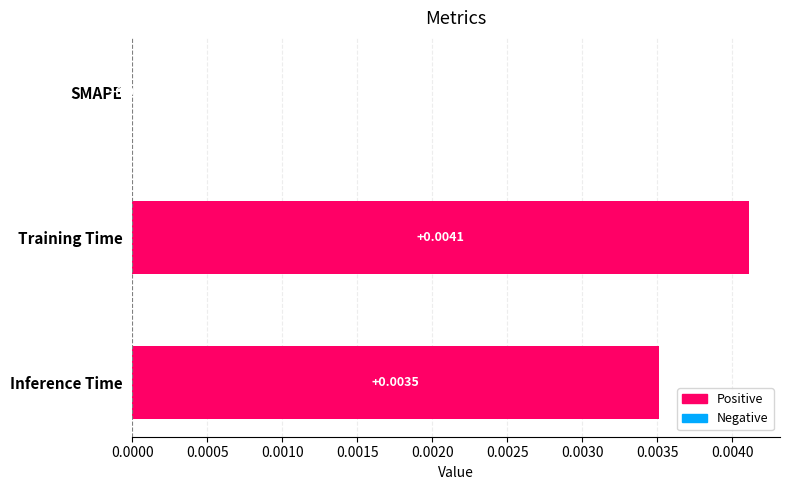

Between Inference Time and SMAPE, which is larger?

Inference Time